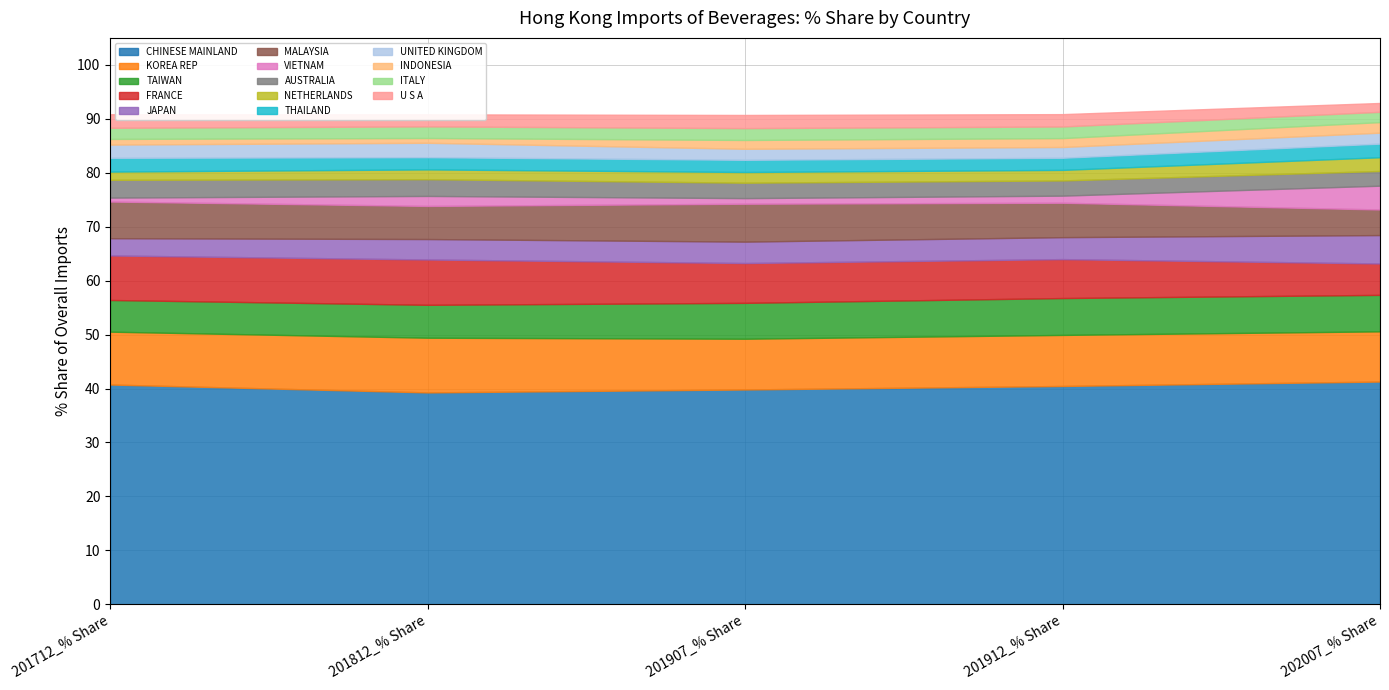

What is the highest value of the CHINESE MAINLAND series?

41.3